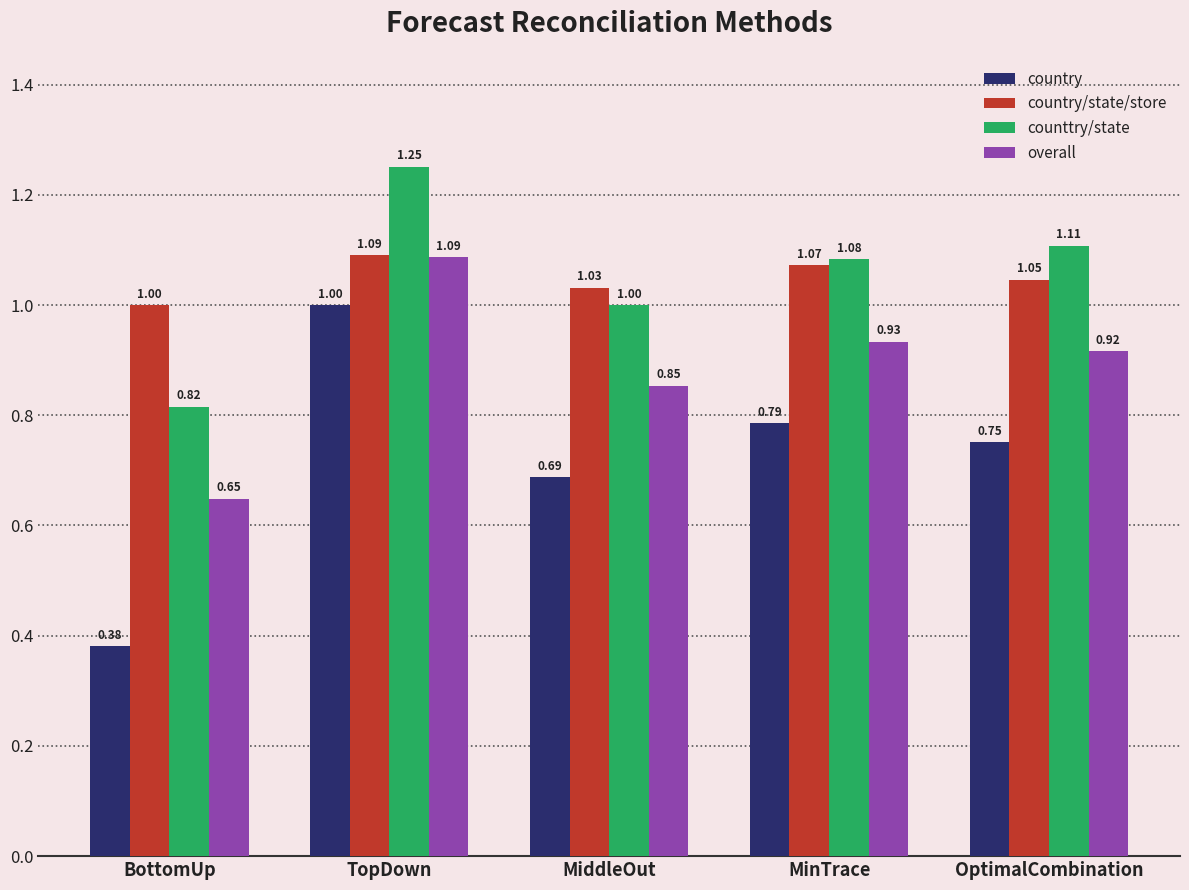

Rank the categories by overall value from highest to lowest.

TopDown, MinTrace, OptimalCombination, MiddleOut, BottomUp